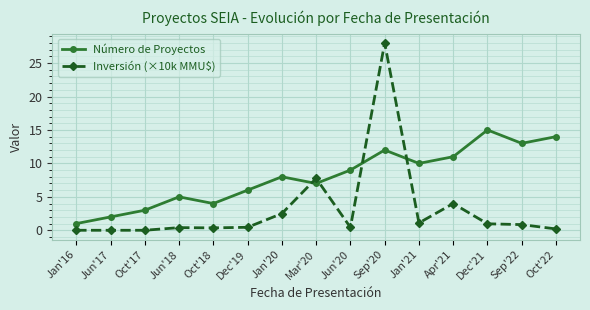

How many lines are shown in the chart?

2